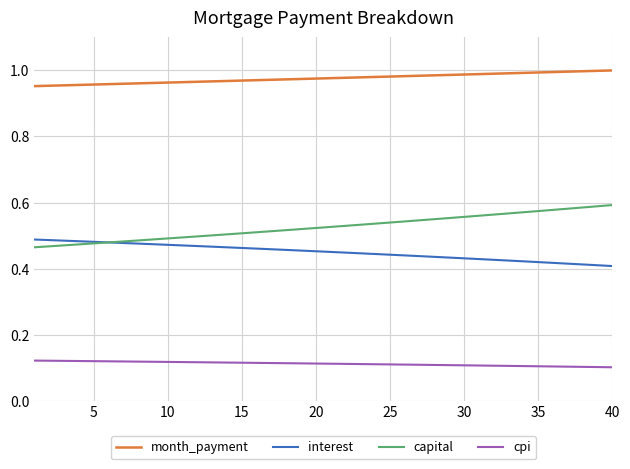

True or false: month_payment and capital intersect in this chart.

False